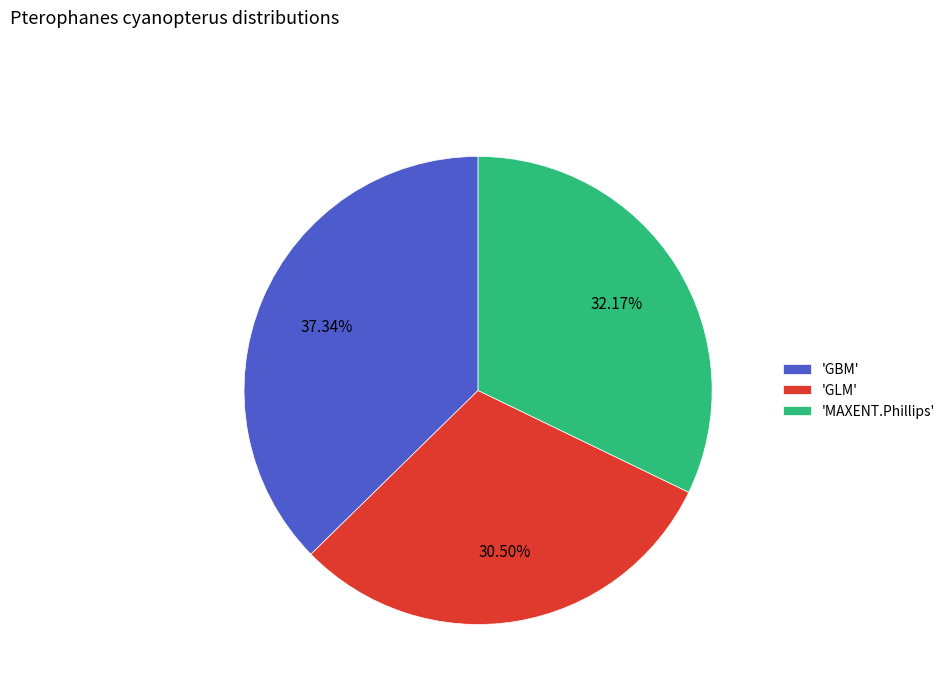

To the nearest percent, what is the average slice percentage?

33%